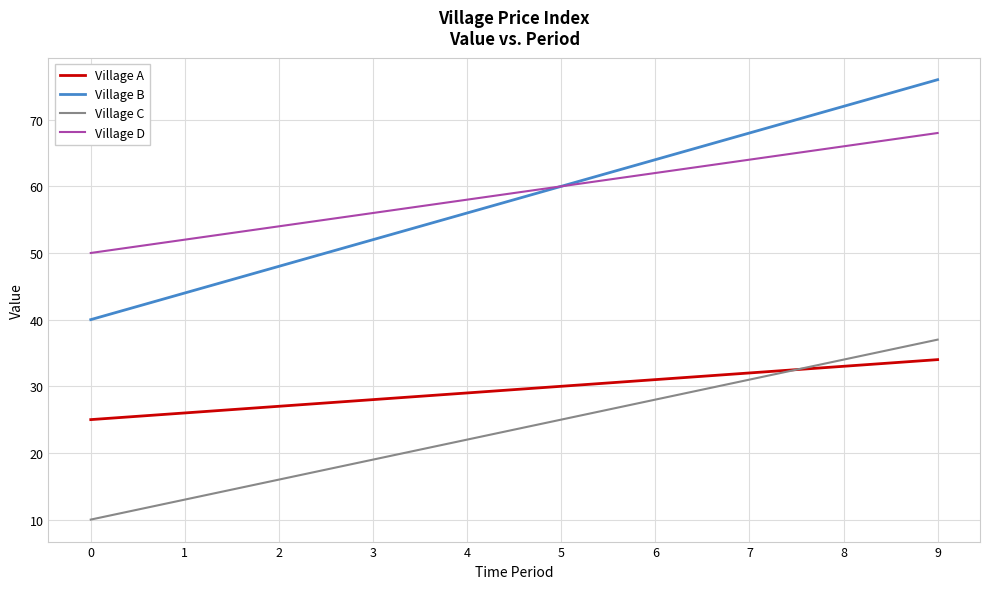

Which series has the largest total across all categories?

Village D